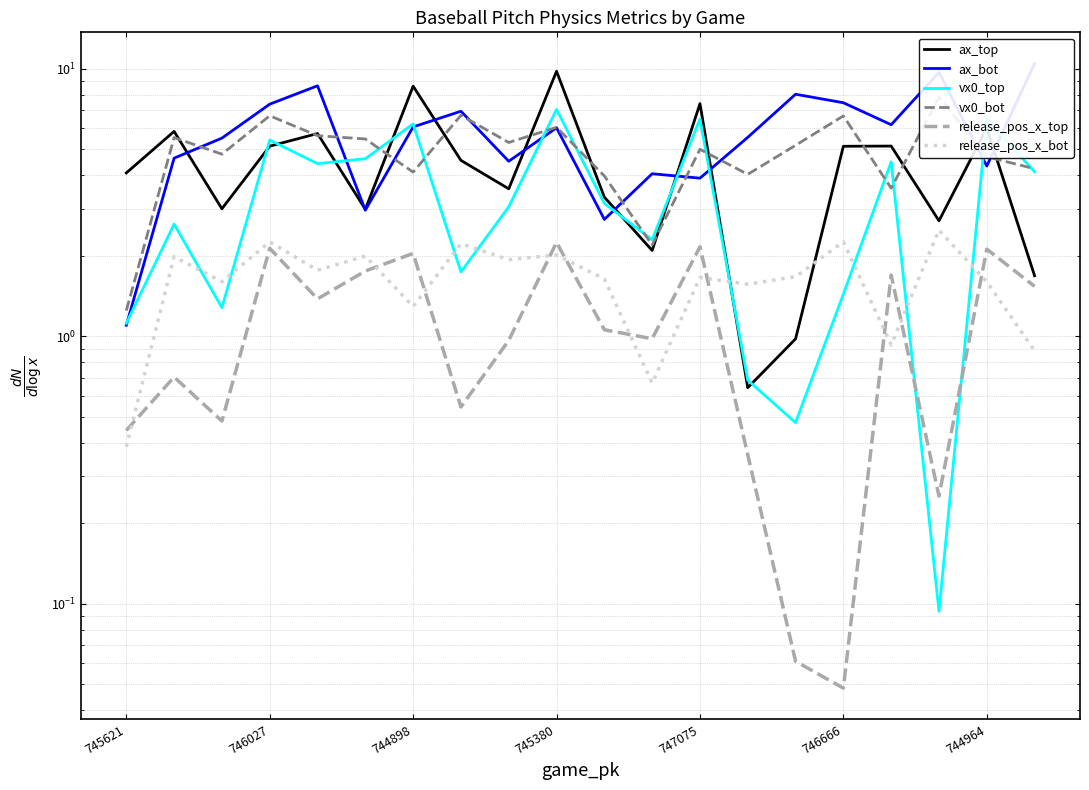

What is the sum of all vx0_bot values?

98.8